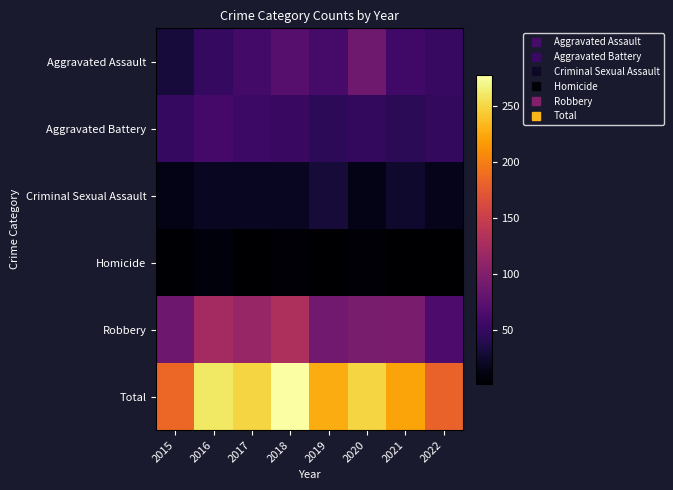

Between 2015 and 2017, which is larger?

2017